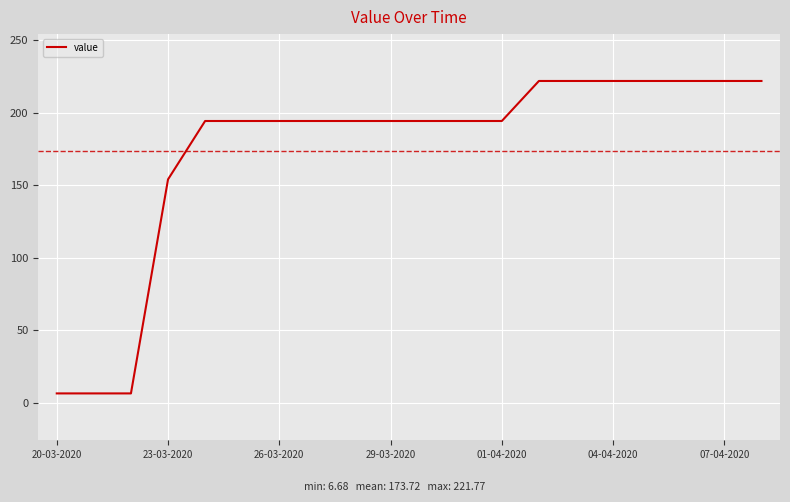

What is the maximum value shown in the chart?

221.8